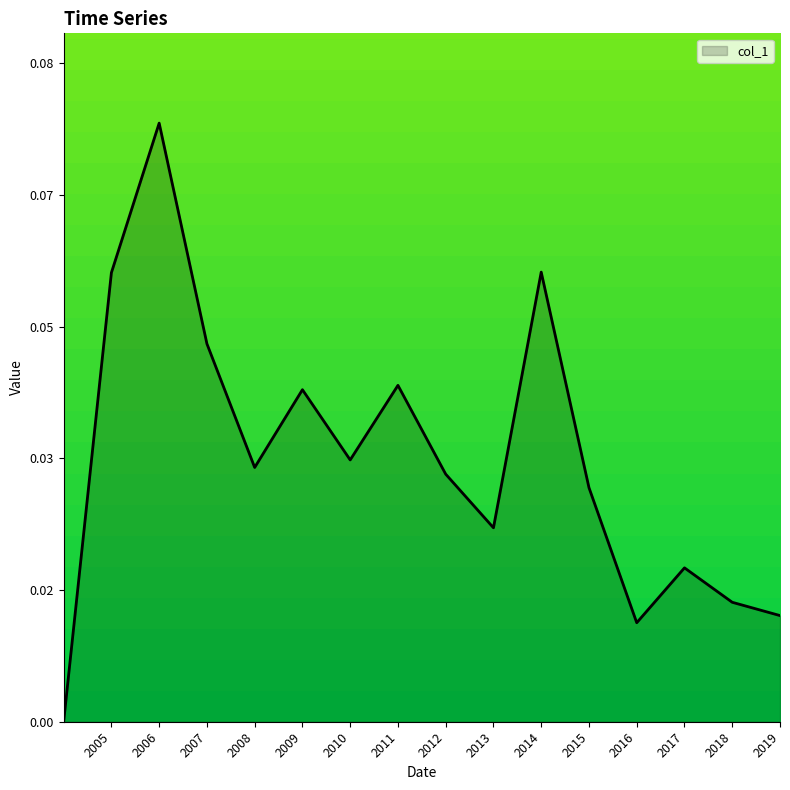

Reading left to right, what are all the values shown in this chart?

0.0	0.1	0.1	0.0	0.0	0.0	0.0	0.0	0.0	0.0	0.1	0.0	0.0	0.0	0.0	0.0